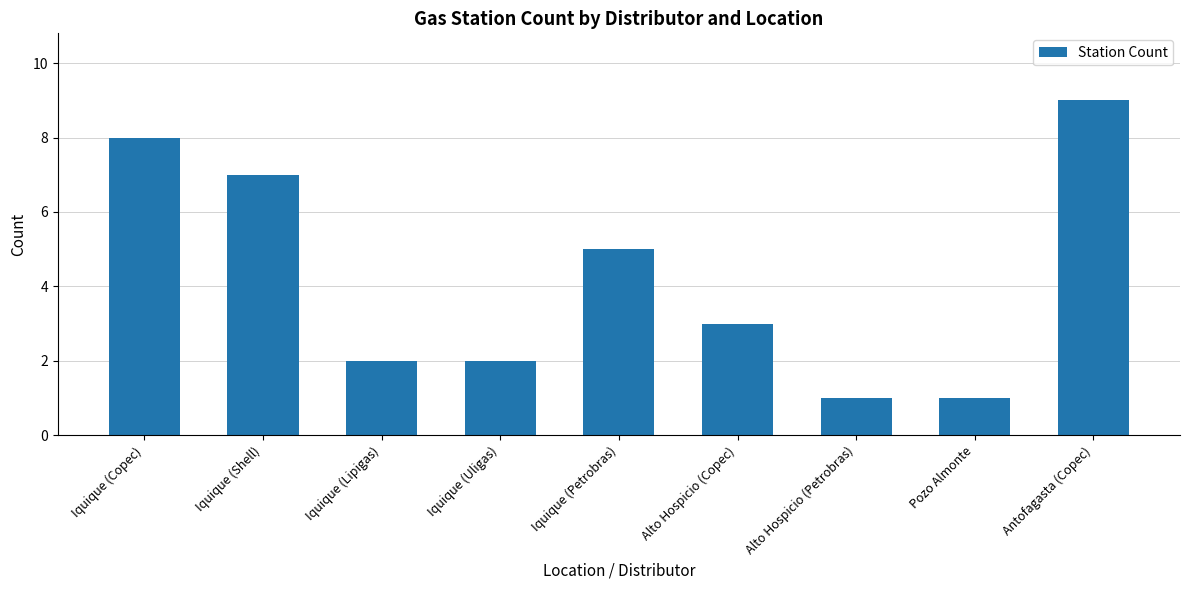

At which label does the data first exceed 3?

Iquique (Copec)